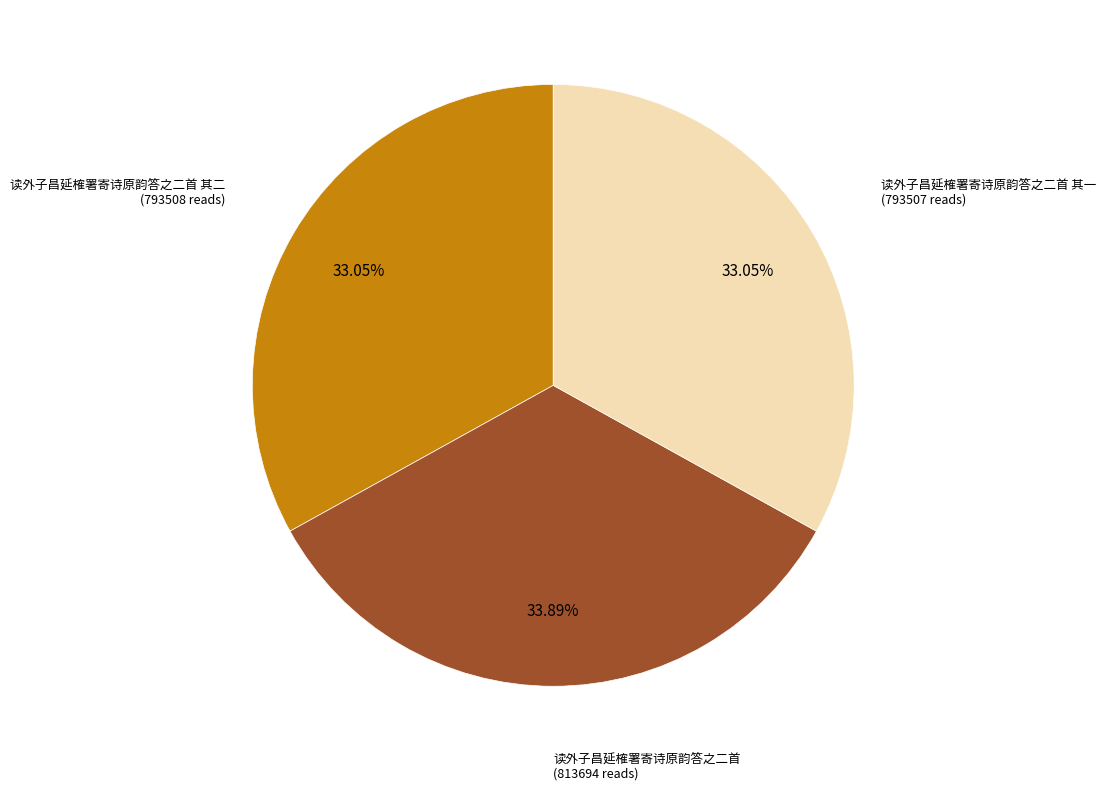

To the nearest percent, what is the average slice percentage?

33%